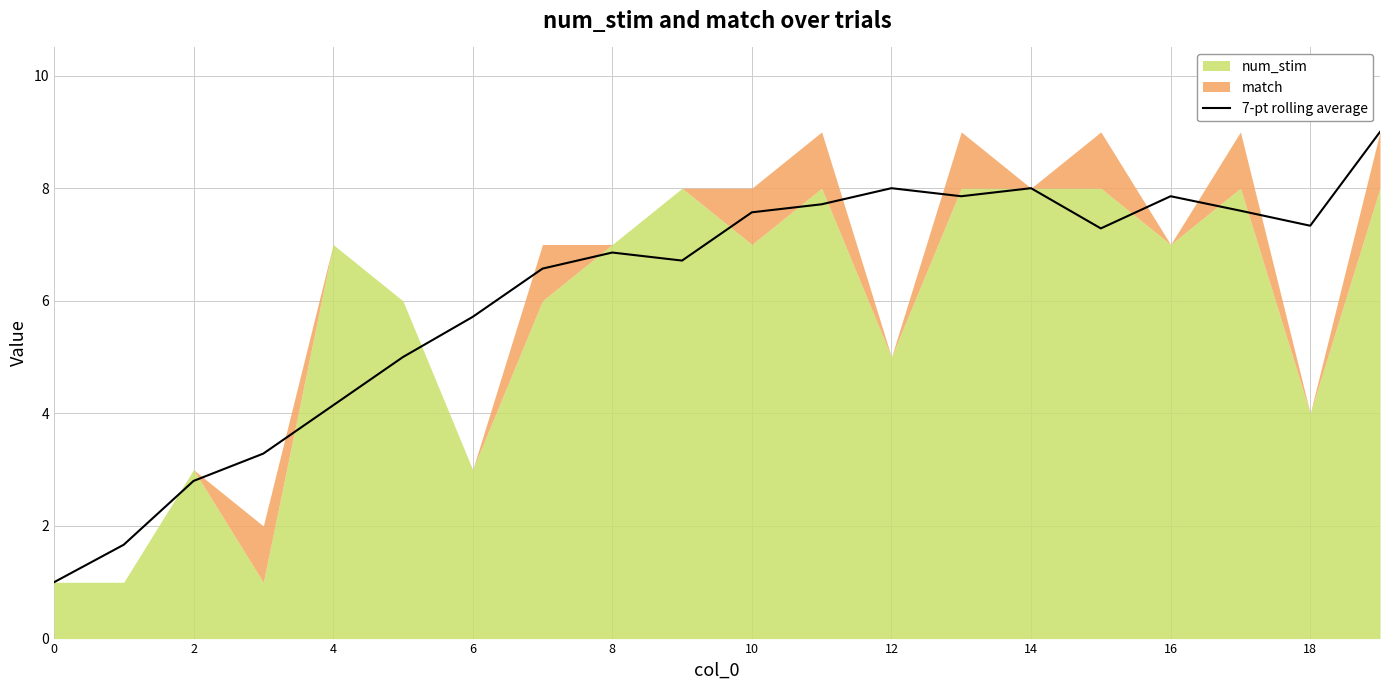

What is the maximum value shown in the chart?

9.0